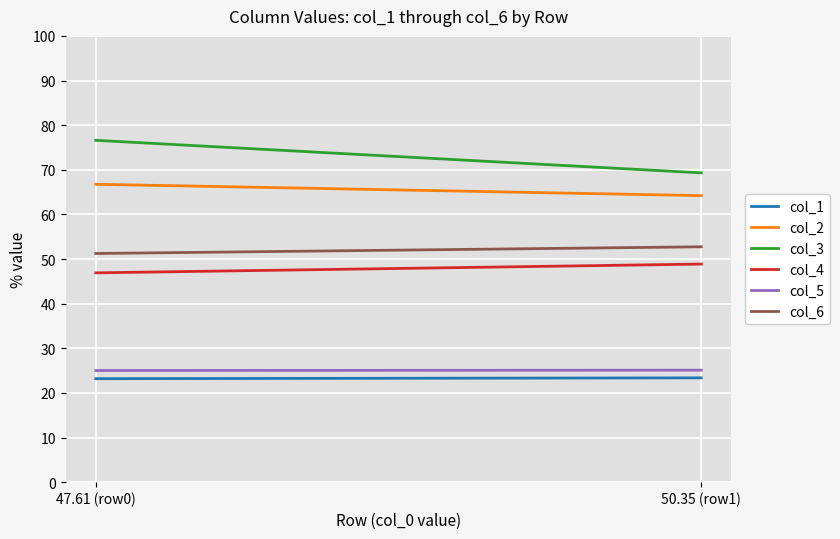

What are all the series names shown in the legend?

col_1, col_2, col_3, col_4, col_5, col_6